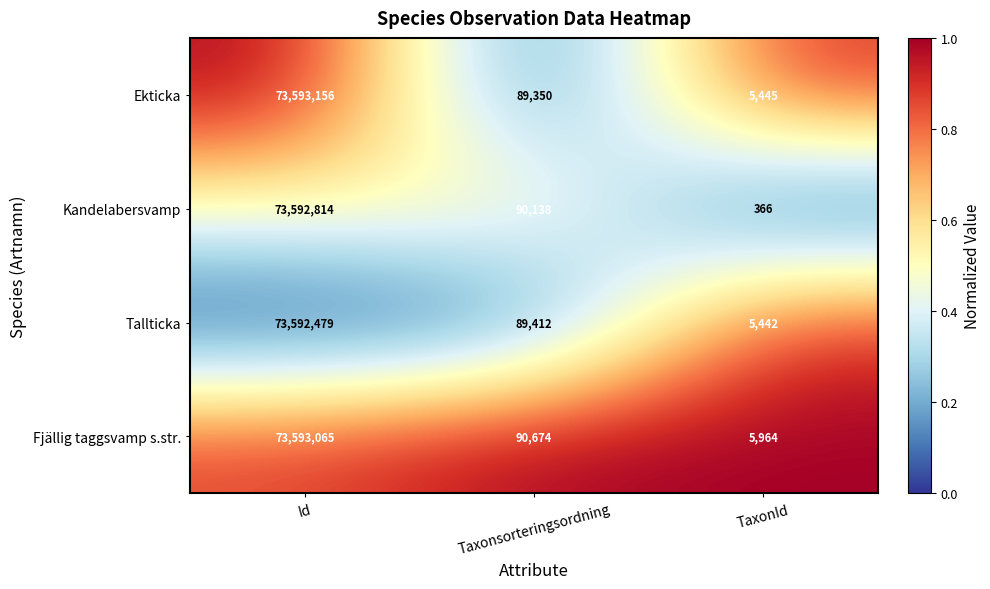

What is the difference between the highest and lowest values at Id?

677